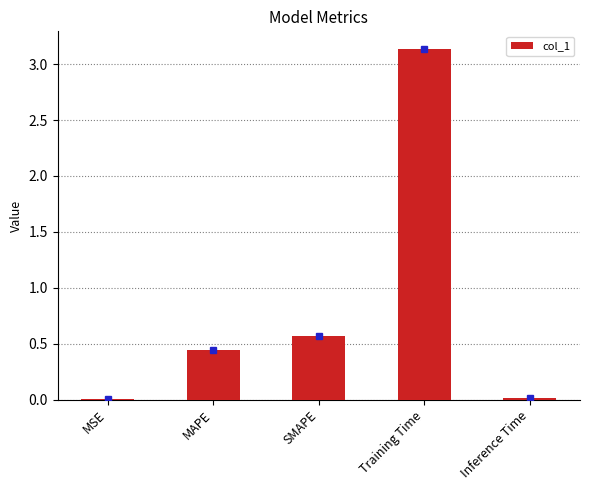

Which label corresponds to the largest value in the chart?

Training Time